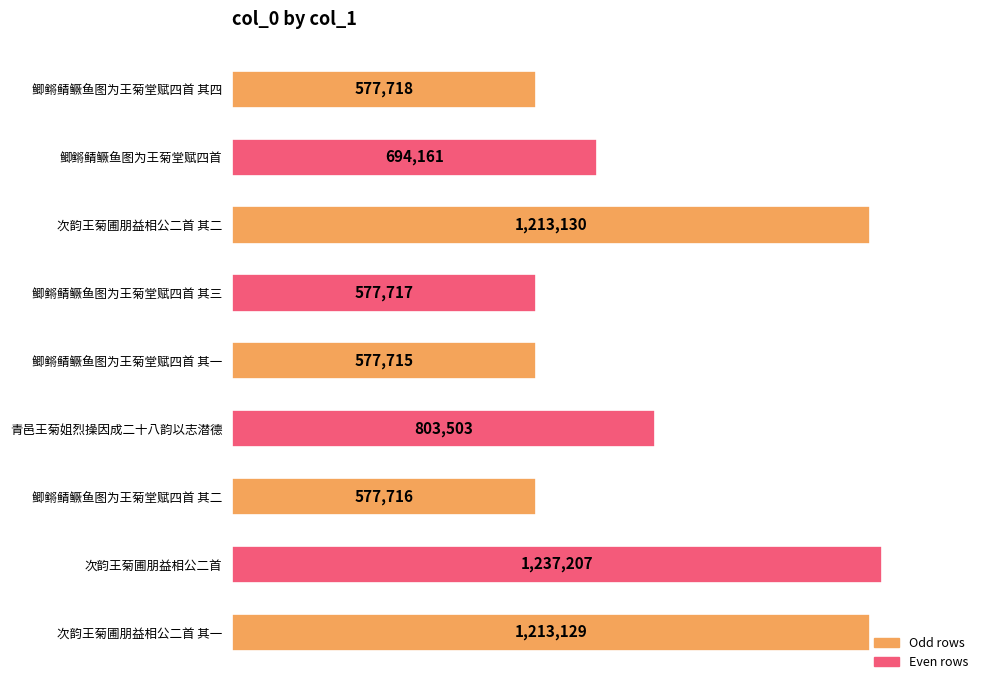

Does the chart contain any negative values?

No